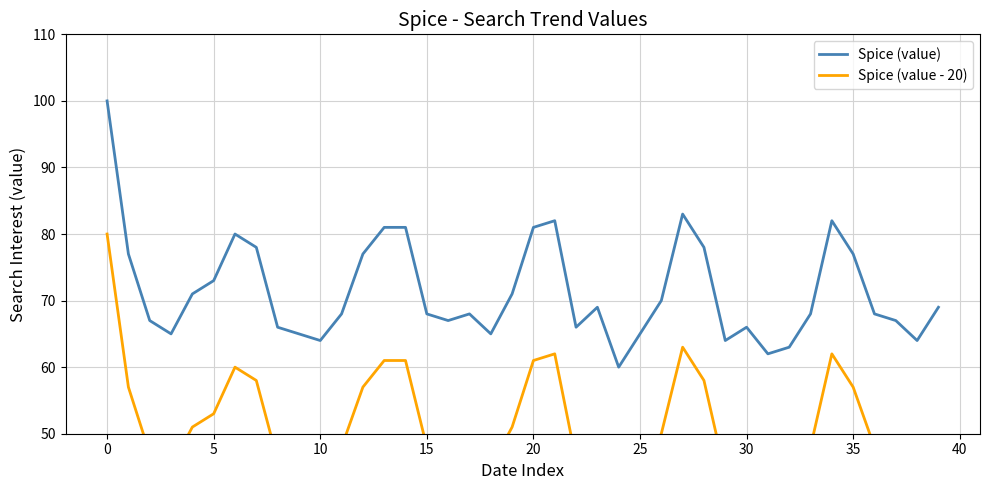

What are all the series names shown in the legend?

Spice (value), Spice (value - 20)